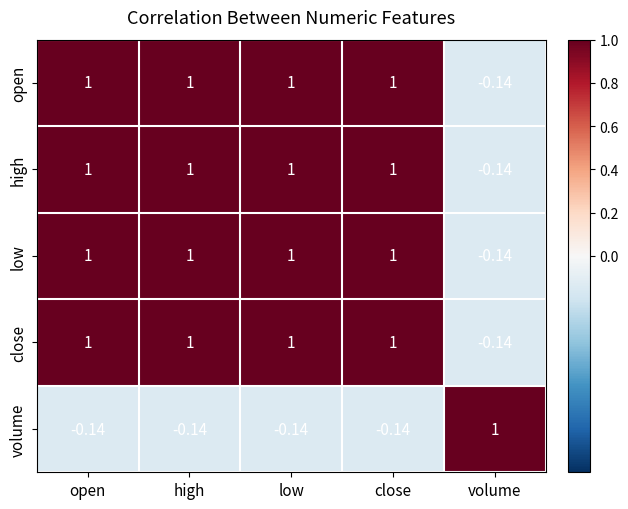

Which category has the lowest value in the high series?

volume